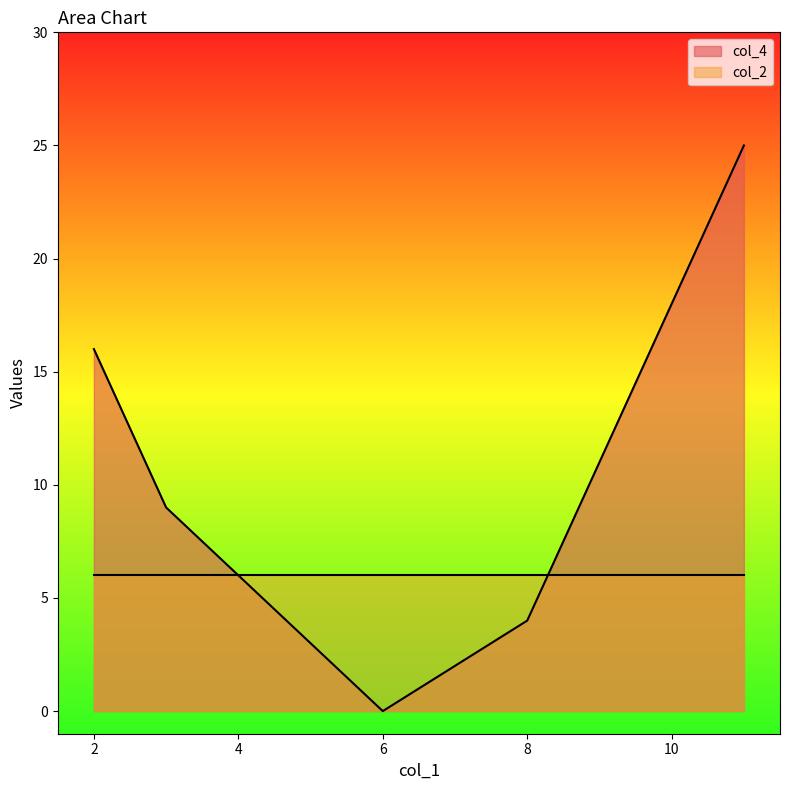

Reading left to right, list all the values displayed in this chart.

16	9	0	4	25